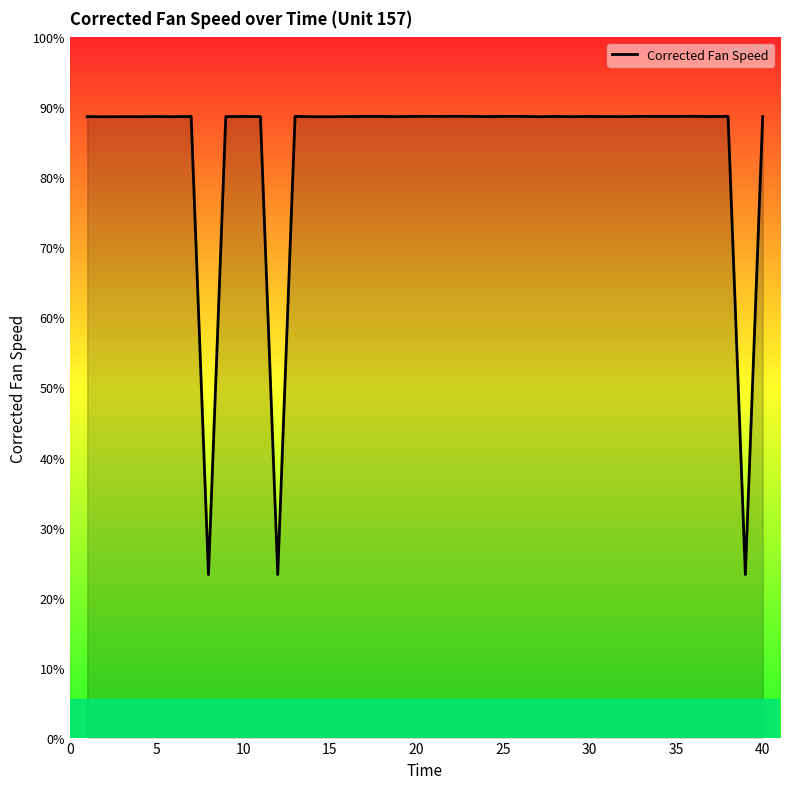

Does the chart display data point markers on the line(s)?

No